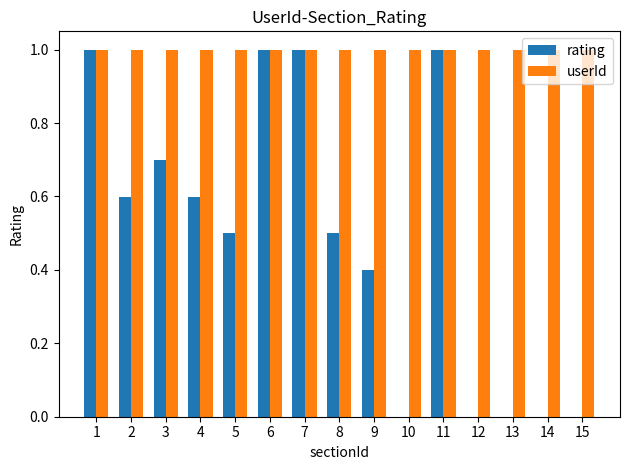

Reading right to left, list all the values displayed in this chart.

rating: 15=0.0	14=0.0	13=0.0	12=0.0	11=1.0	10=0.0	9=0.4	8=0.5	7=1.0	6=1.0	5=0.5	4=0.6	3=0.7	2=0.6	1=1.0
userId: 15=1.0	14=1.0	13=1.0	12=1.0	11=1.0	10=1.0	9=1.0	8=1.0	7=1.0	6=1.0	5=1.0	4=1.0	3=1.0	2=1.0	1=1.0